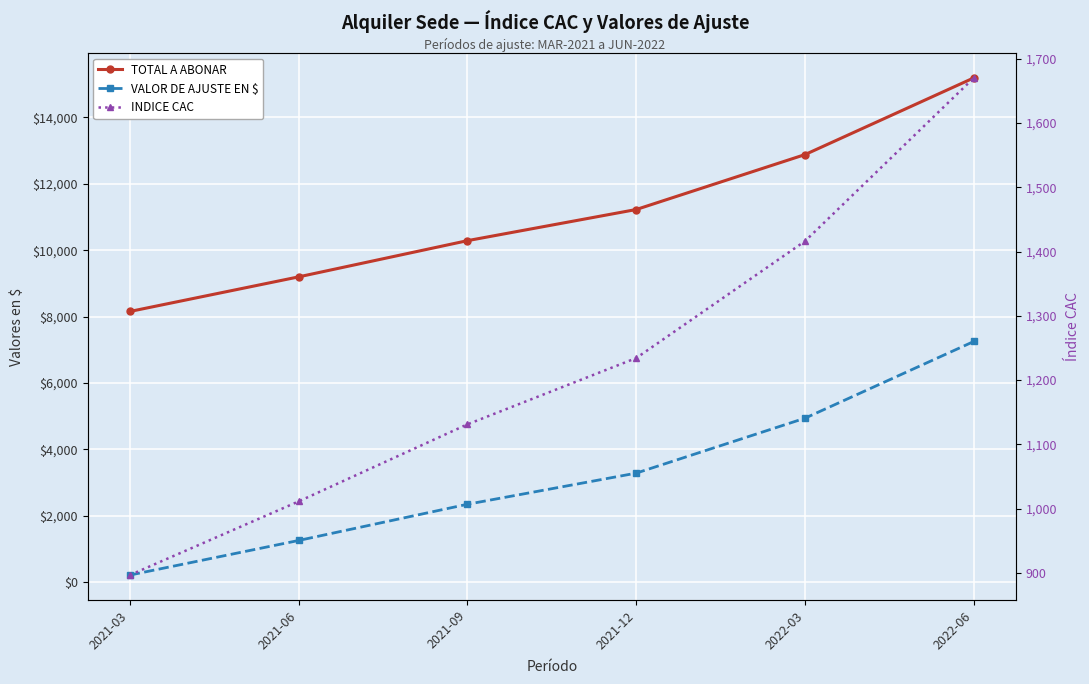

What is the maximum value for TOTAL A ABONAR?

15186.2